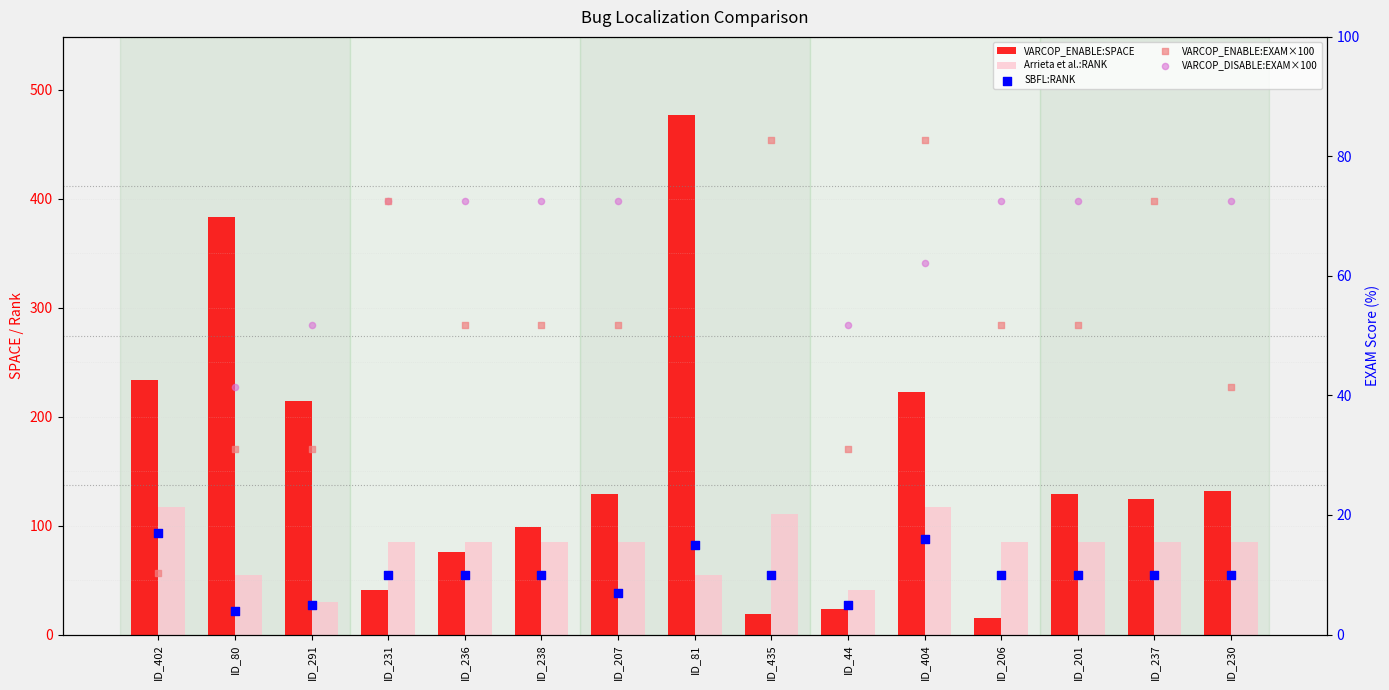

Which series has the widest spread of Y values?

VARCOP_ENABLE:SPACE